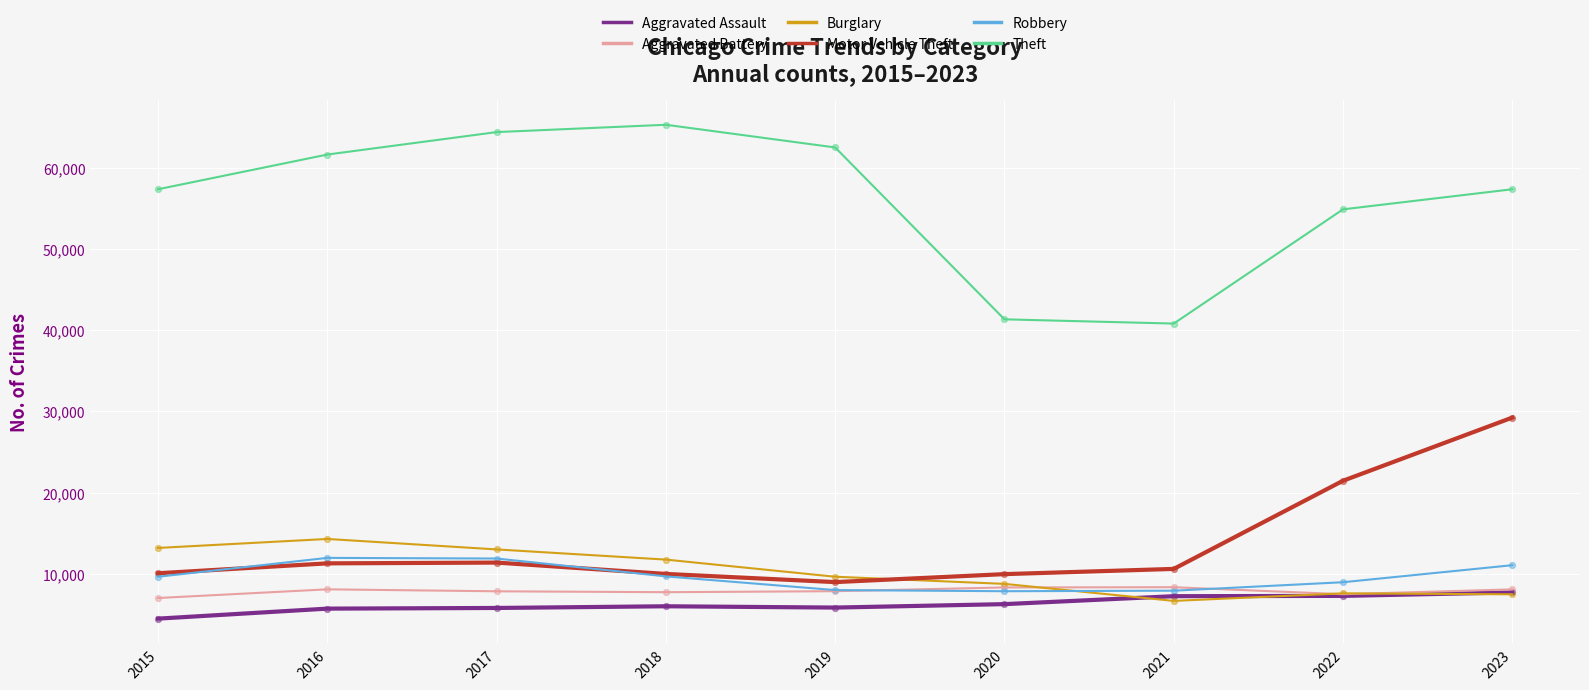

What are all the series names shown in the legend?

Aggravated Assault, Aggravated Battery, Burglary, Motor Vehicle Theft, Robbery, Theft